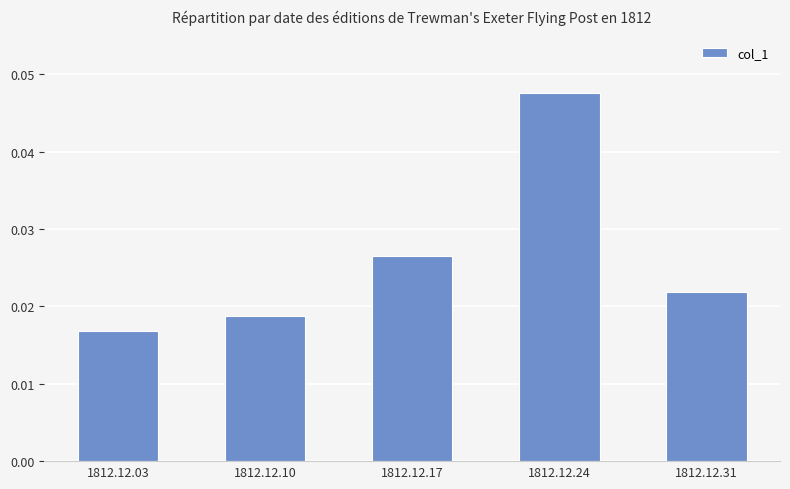

Count the values in the range 0 to 1.

5